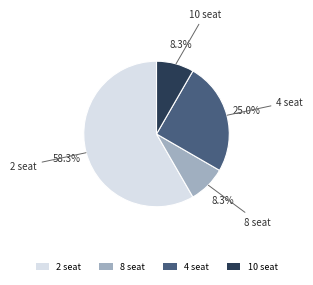

What is the ratio of the value at 10 seat to the value at 8 seat?

1.0